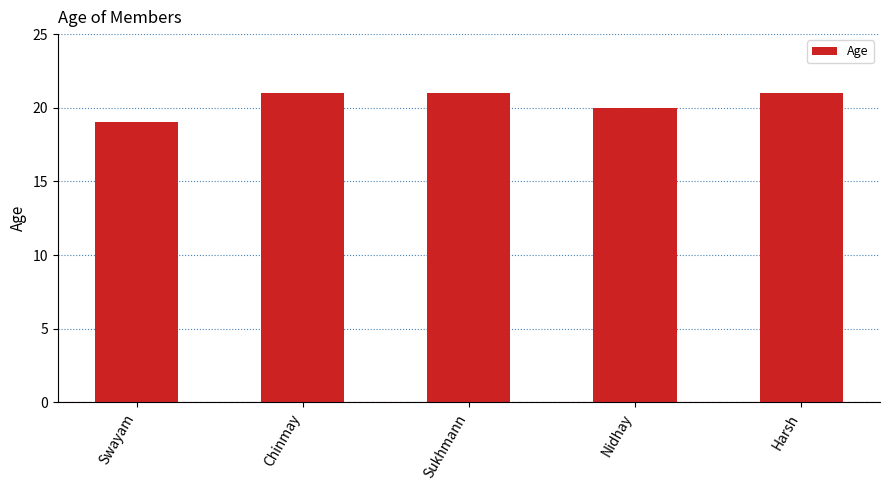

The value at Harsh is 33. True or false?

False